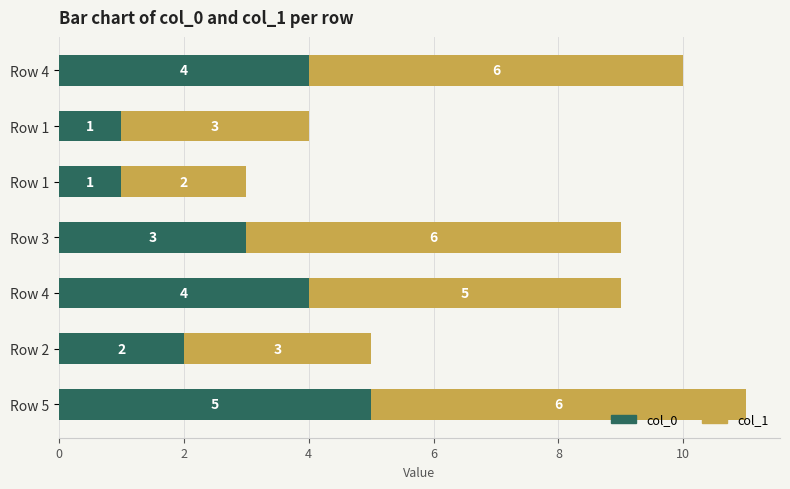

What is the lowest value of the col_0 series?

1